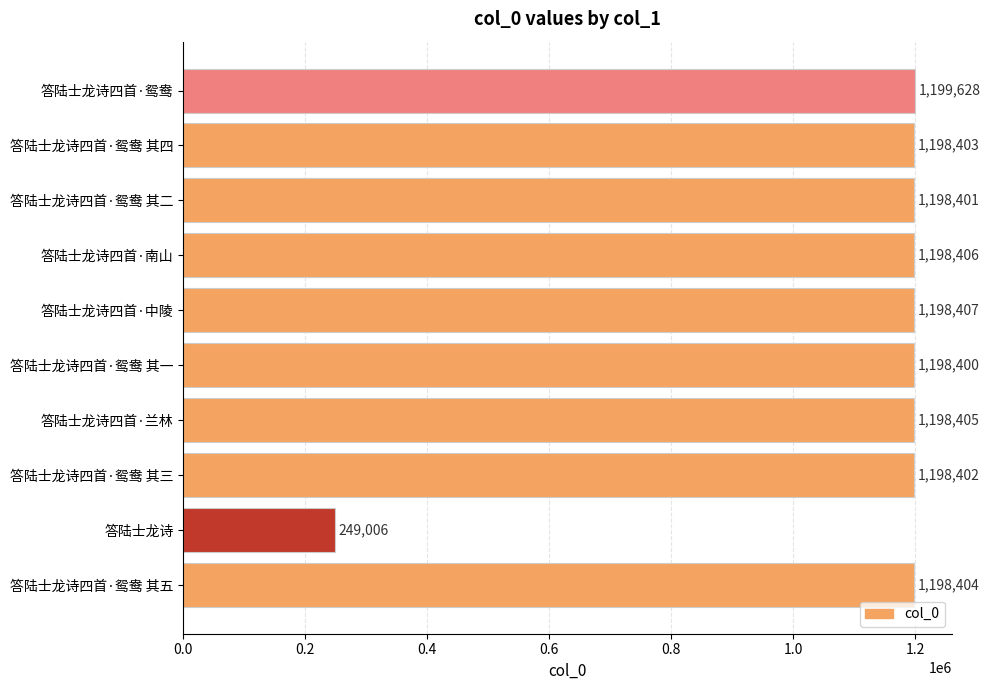

Reading top to bottom, extract all data points from this chart.

答陆士龙诗四首·鸳鸯=1199628	答陆士龙诗四首·鸳鸯 其四=1198403	答陆士龙诗四首·鸳鸯 其二=1198401	答陆士龙诗四首·南山=1198406	答陆士龙诗四首·中陵=1198407	答陆士龙诗四首·鸳鸯 其一=1198400	答陆士龙诗四首·兰林=1198405	答陆士龙诗四首·鸳鸯 其三=1198402	答陆士龙诗=249006	答陆士龙诗四首·鸳鸯 其五=1198404